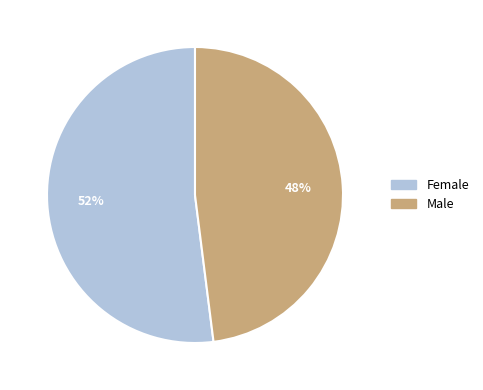

Which slice is the largest?

Female